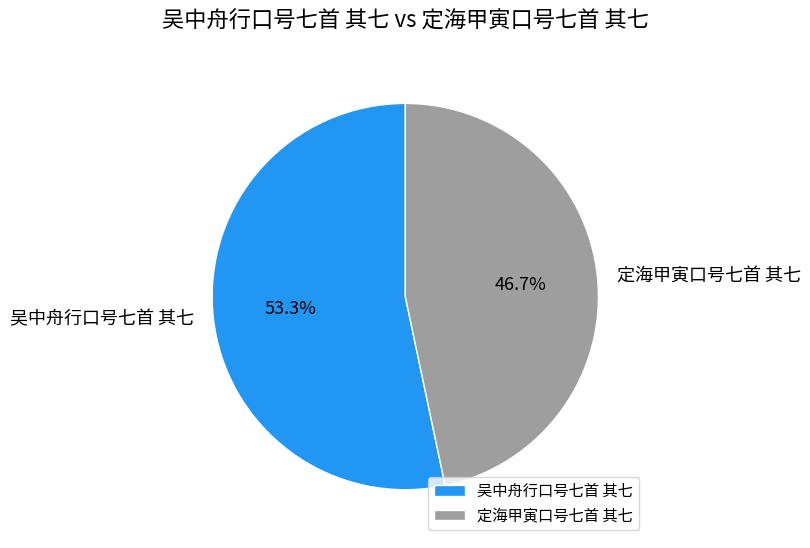

True or false: 定海甲寅口号七首 其七 accounts for 47% of the total.

True